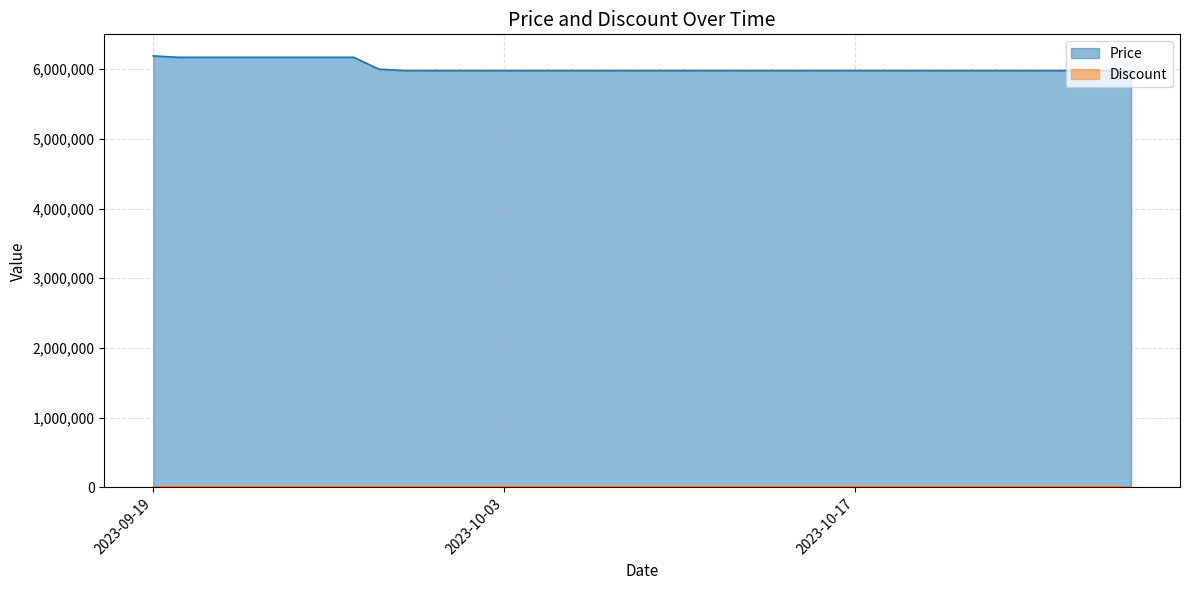

True or false: the data shows 5980000 at 2023-10-23.

True